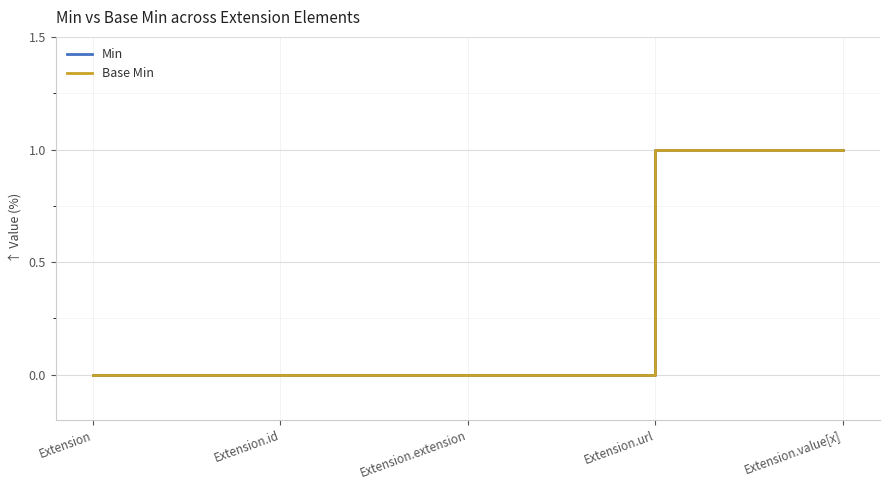

Does the chart display data point markers on the line(s)?

No